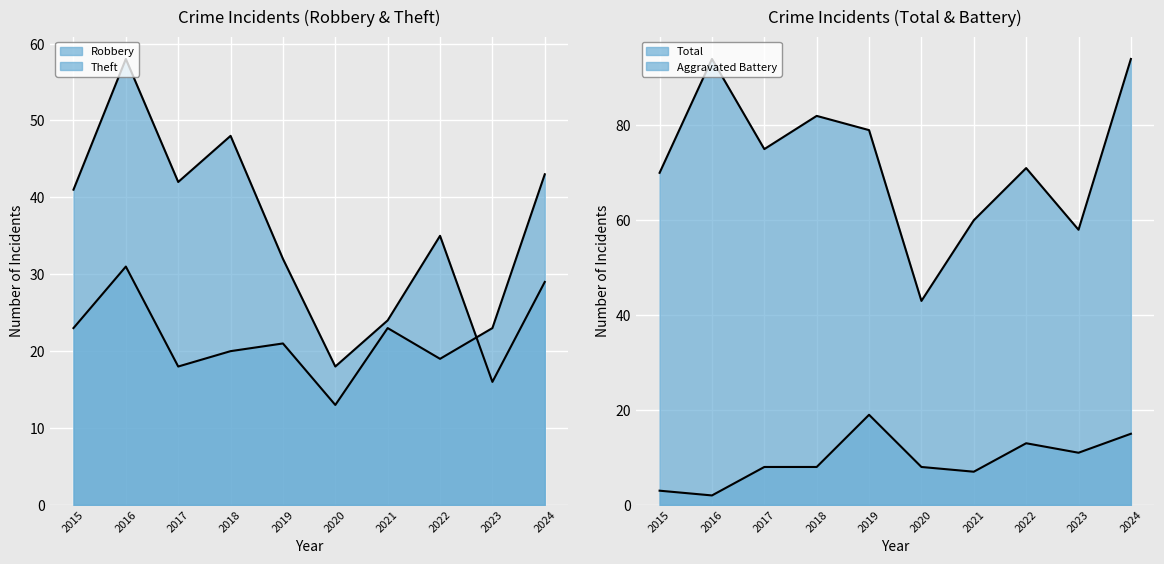

Where is Total nearest to the value 68?

2015